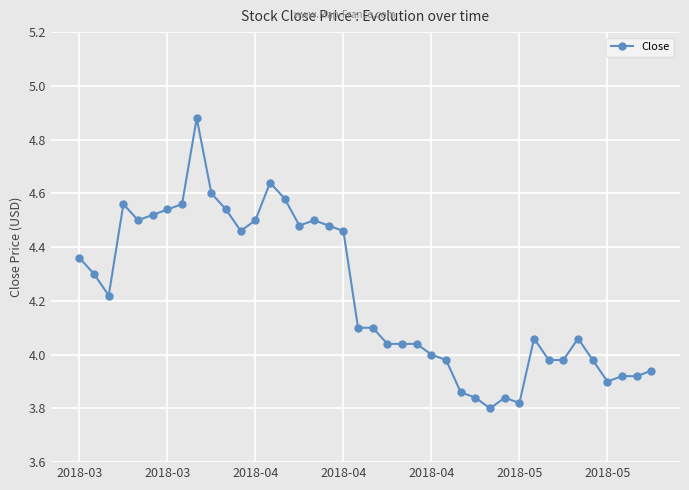

How many series are shown in this chart?

1